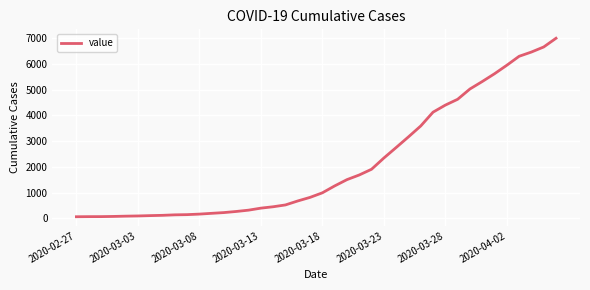

What is the maximum value shown in the chart?

6995